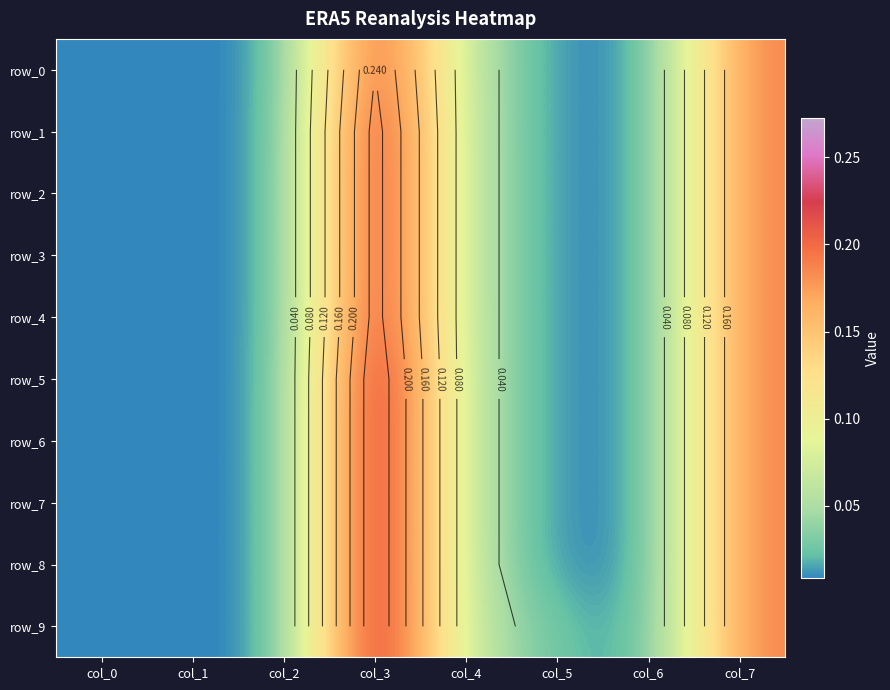

At which label does row_3 reach its peak?

col_3